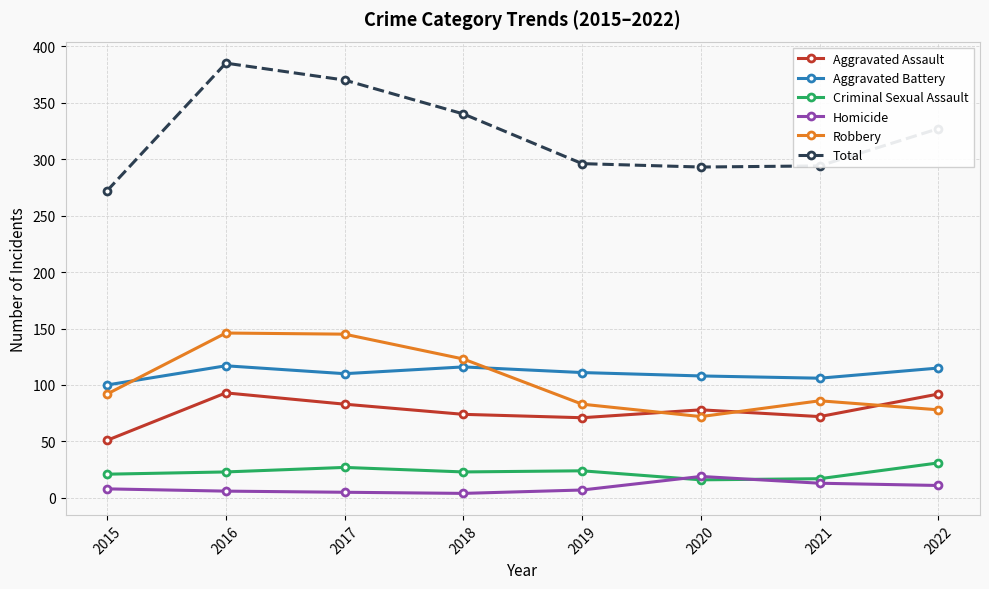

True or false: Criminal Sexual Assault has a value of 6 at 2018.

False